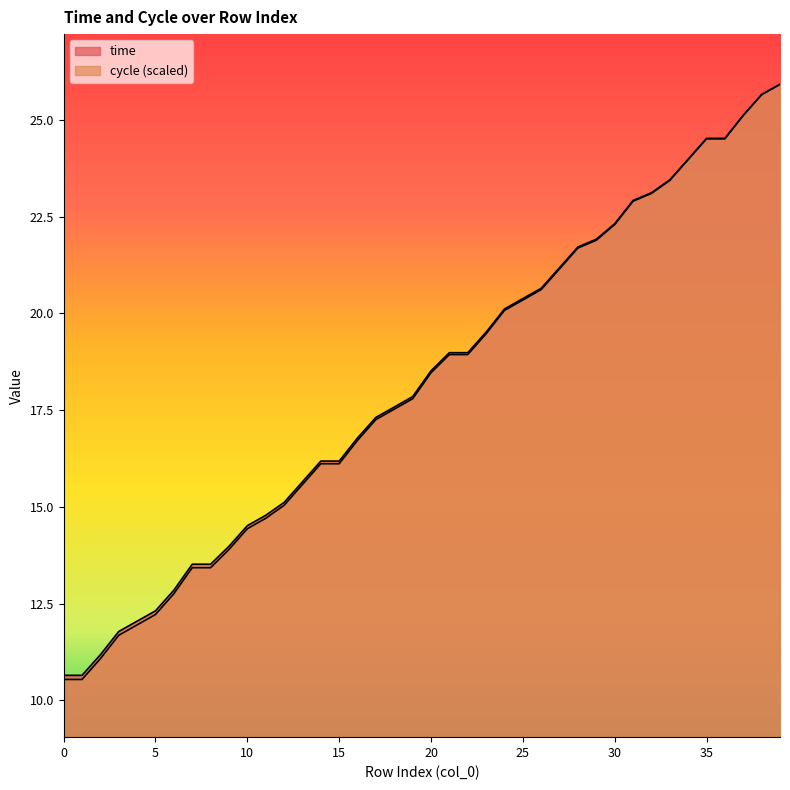

Reading right to left, transcribe all the data shown in this chart.

time: 39=25.9	38=25.6	37=25.1	36=24.5	35=24.5	34=24.0	33=23.4	32=23.1	31=22.9	30=22.3	29=21.9	28=21.7	27=21.2	26=20.6	25=20.4	24=20.1	23=19.5	22=19.0	21=19.0	20=18.5	19=17.8	18=17.6	17=17.3	16=16.8	15=16.2	14=16.2	13=15.6	12=15.1	11=14.8	10=14.5	9=14.0	8=13.5	7=13.5	6=12.8	5=12.3	4=12.0	3=11.8	2=11.2	1=10.6	0=10.6
cycle: 39=25.9	38=25.6	37=25.1	36=24.5	35=24.5	34=24.0	33=23.4	32=23.1	31=22.9	30=22.3	29=21.9	28=21.7	27=21.1	26=20.6	25=20.3	24=20.1	23=19.5	22=18.9	21=18.9	20=18.5	19=17.8	18=17.5	17=17.3	16=16.7	15=16.1	14=16.1	13=15.6	12=15.0	11=14.7	10=14.4	9=13.9	8=13.4	7=13.4	6=12.8	5=12.2	4=12.0	3=11.7	2=11.1	1=10.5	0=10.5